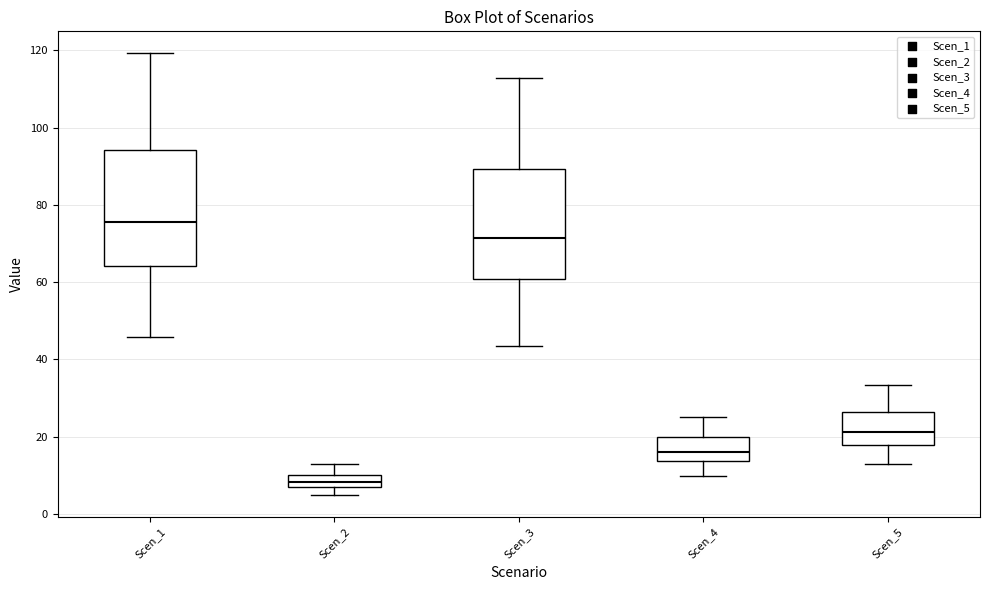

Reading left to right, transcribe this box plot: for each box, give where its median line is, the range the box spans, and where its two whiskers end, as read against the y-axis. The values are not printed on the chart, so give them approximately, as read against the axis.

Scen_1: median 76, box 64 to 94, whiskers 46 to 120
Scen_2: median 8, box 6 to 10, whiskers 4 to 12
Scen_3: median 72, box 60 to 90, whiskers 44 to 112
Scen_4: median 16, box 14 to 20, whiskers 10 to 26
Scen_5: median 22, box 18 to 26, whiskers 12 to 34